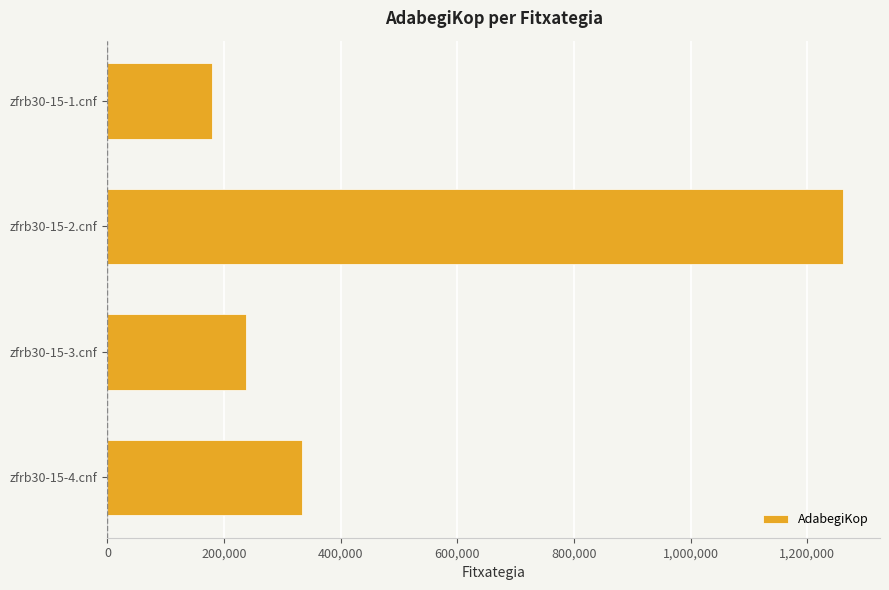

Is it true that the value at zfrb30-15-2.cnf is 1261820?

True